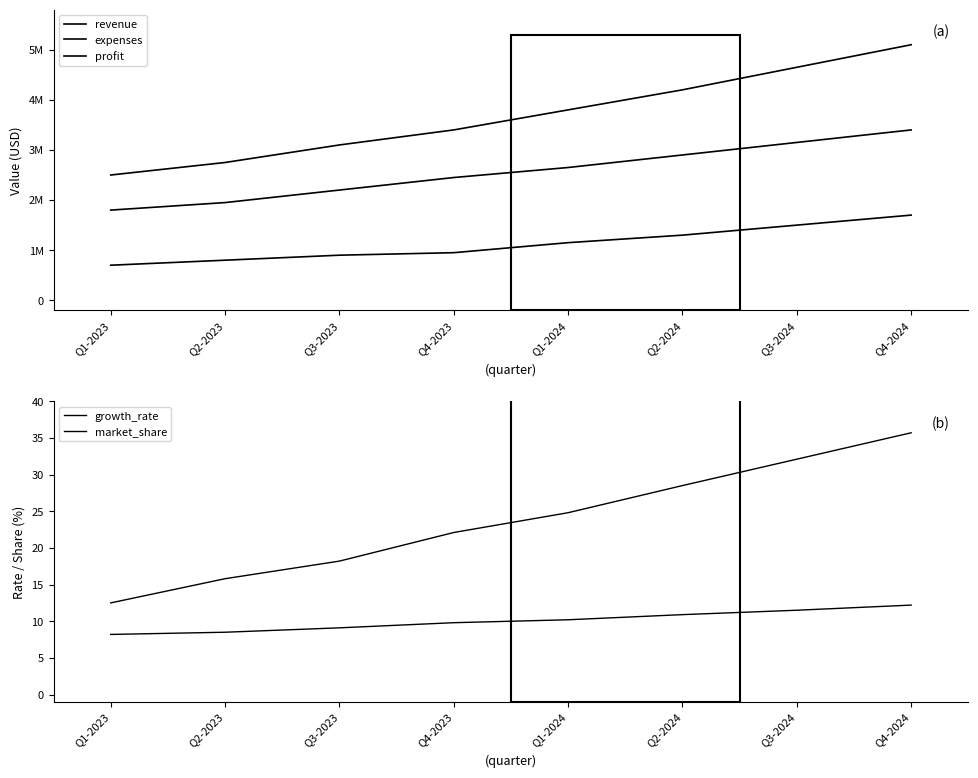

What is the value of the expenses point at the 4th from the left?

2450000.0